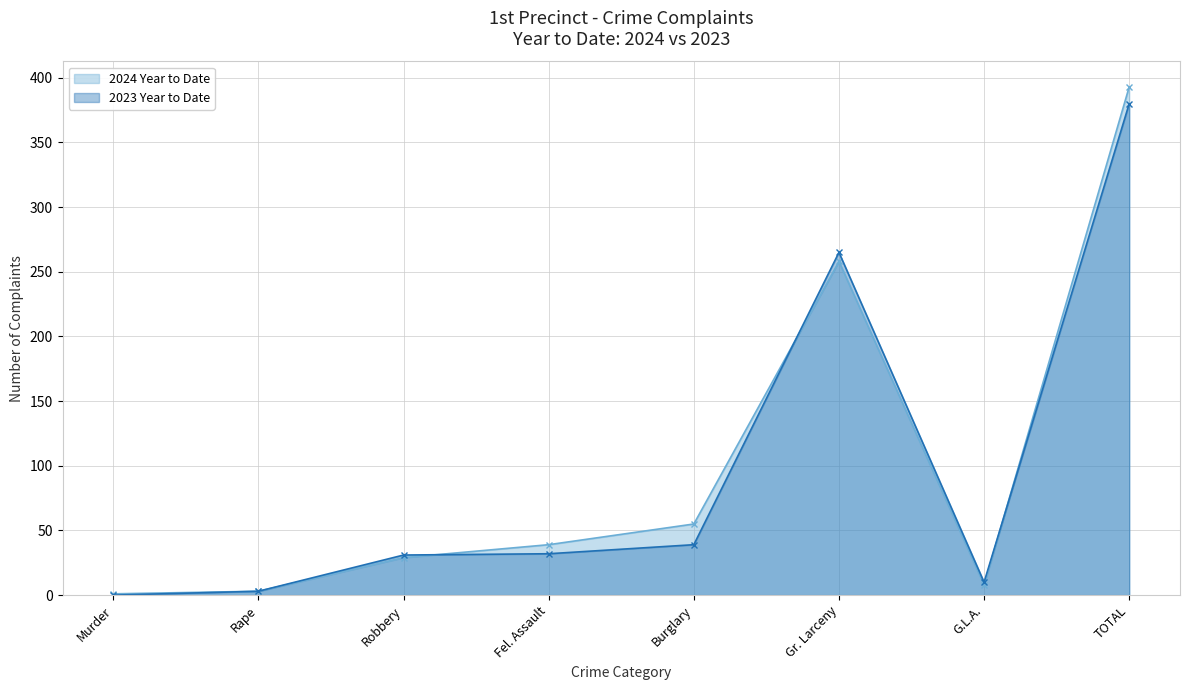

At which category is the sum across all series the highest?

TOTAL